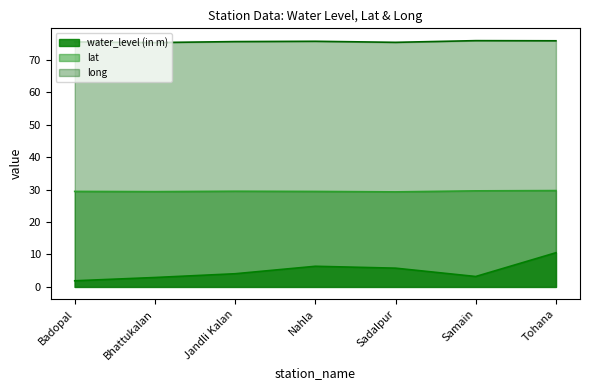

What is the total value across all series at Nahla?

111.5